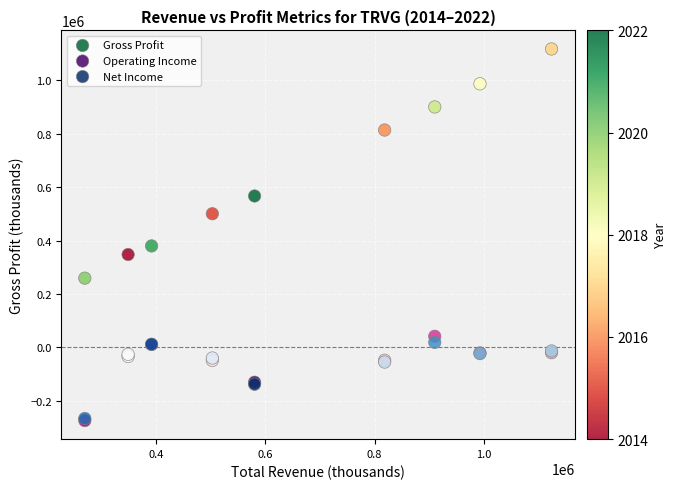

Across all series, what Y value is closest to 421450?

379700